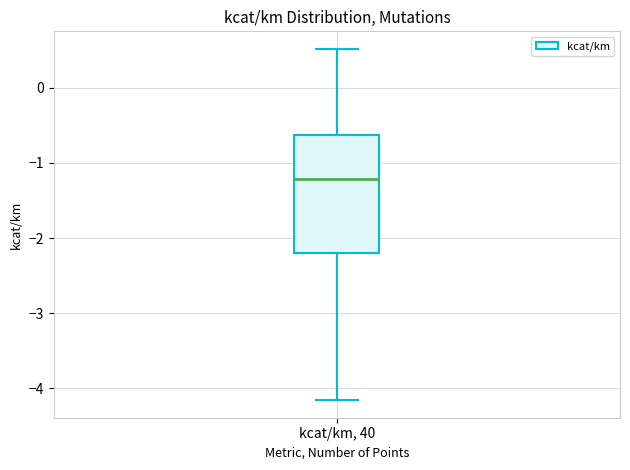

Read this box plot against the y-axis: the position of the median line, the range covered by the box, and the ends of both whiskers. The values are not printed on the chart, so give them approximately, as read against the axis.

median -1.2, box -2.2 to -0.6, whiskers -4.2 to 0.5